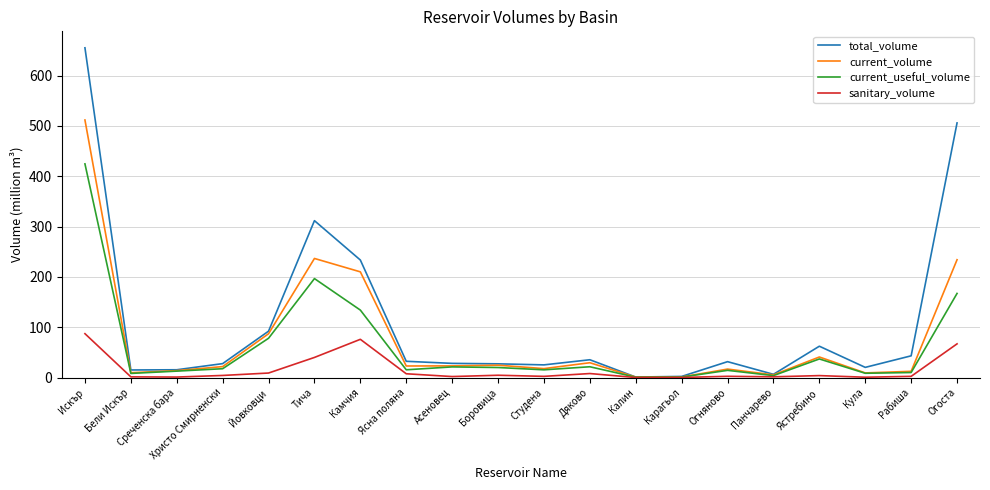

The value of total_volume at Камчия is 153.7. True or false?

False